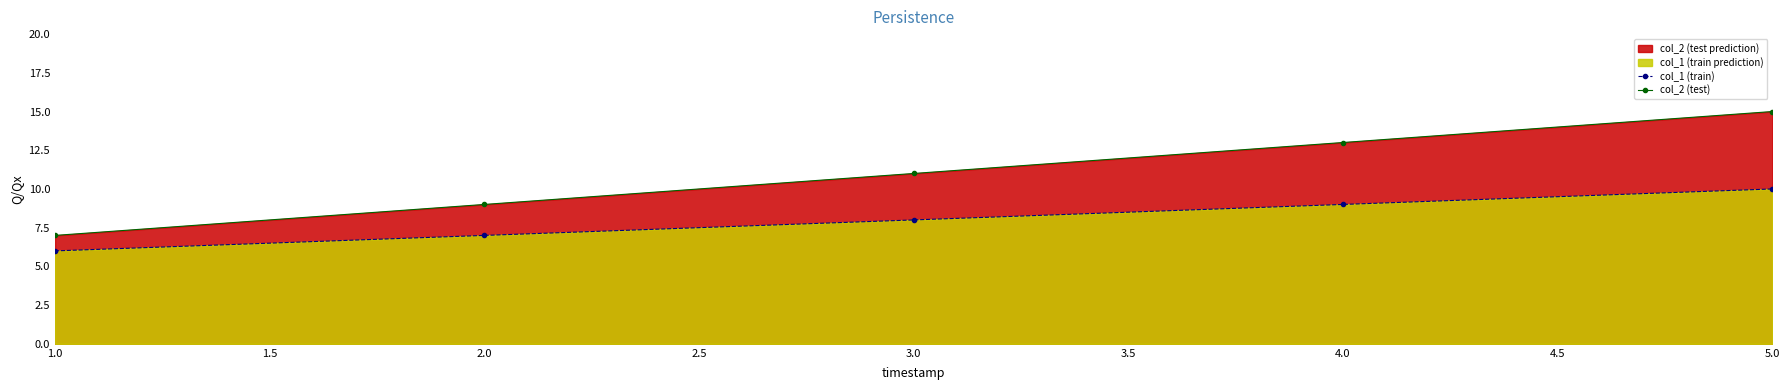

Is it true that col_2 (test) equals 15 at 5.0?

True